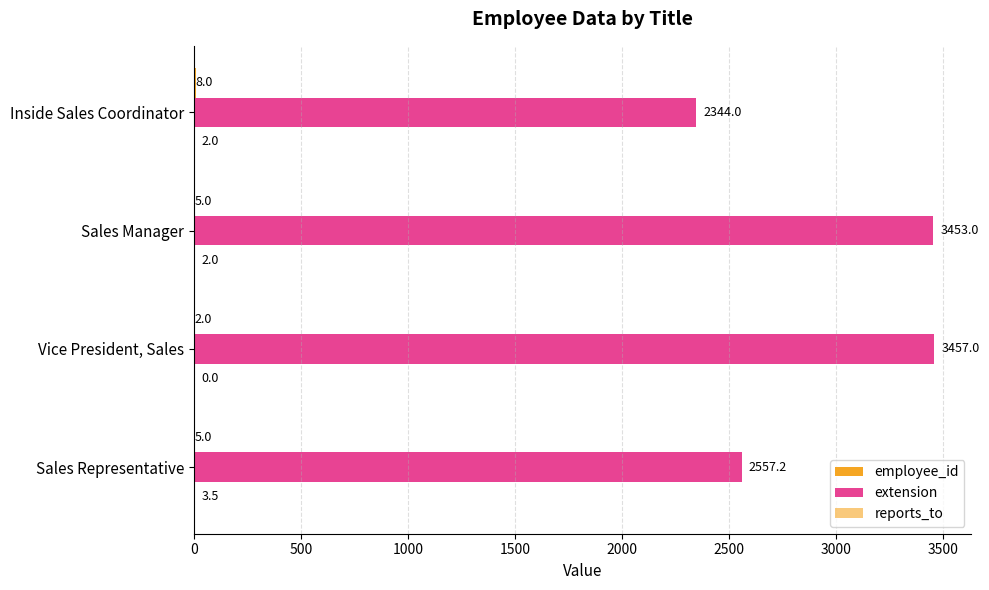

What is the difference between the maximum and second lowest values in the extension series?

899.8